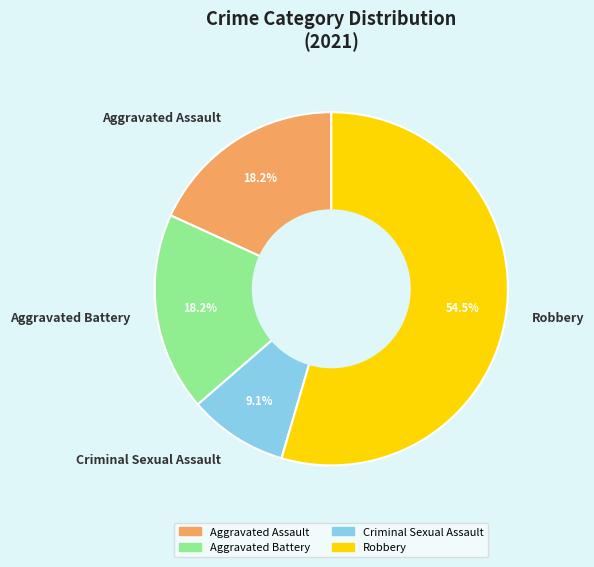

To the nearest percent, what is the average slice percentage?

25%